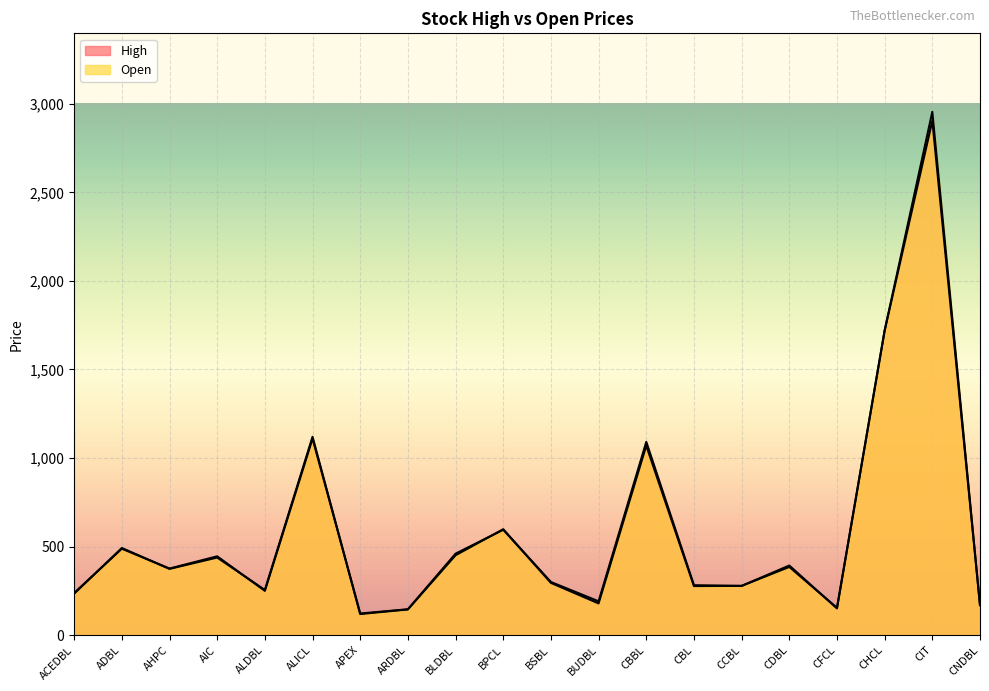

The value of High at BSBL is 300. True or false?

True